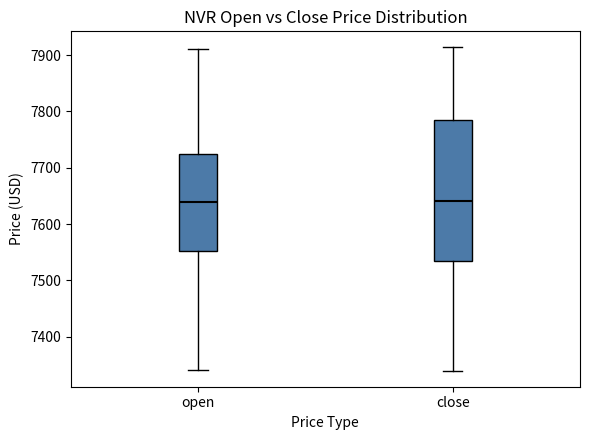

Where does the upper whisker of the box for open end on the y-axis? The values are not printed on the chart, so give them approximately, as read against the axis.

7910